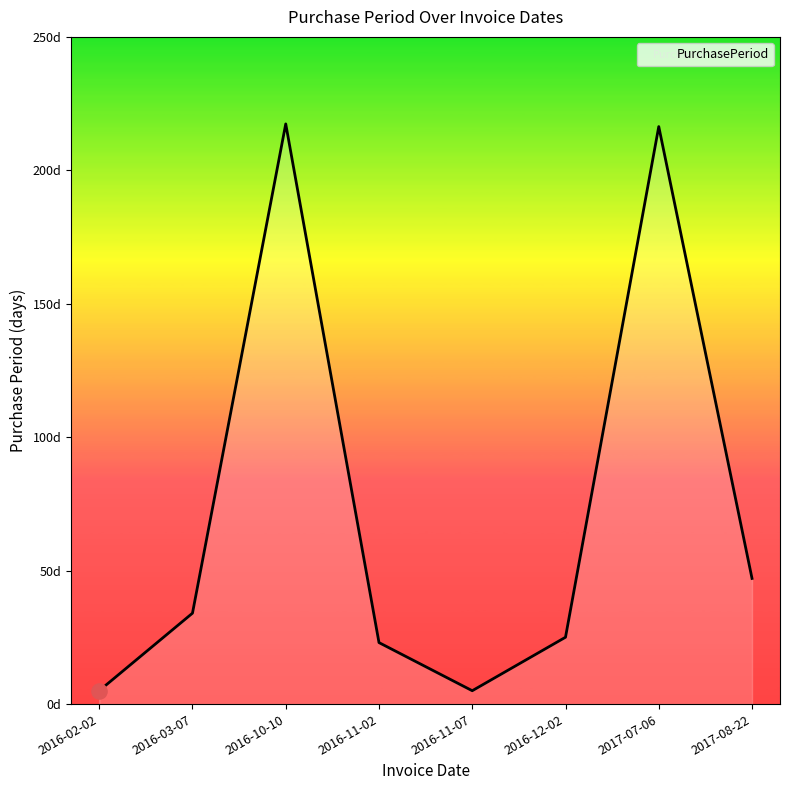

Between 2016-12-02 and 2016-11-02, which is larger?

2016-12-02